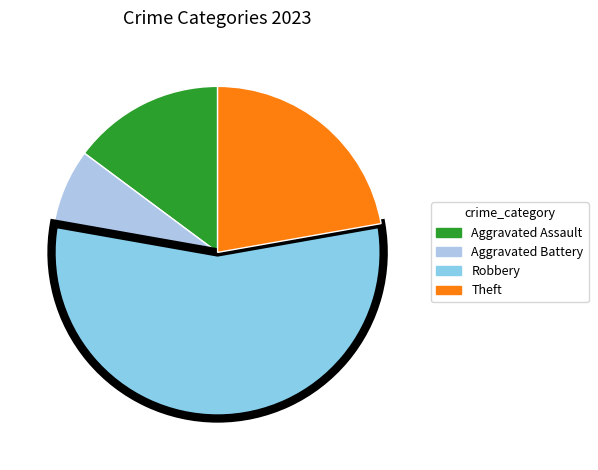

How many slices are in this pie chart?

4